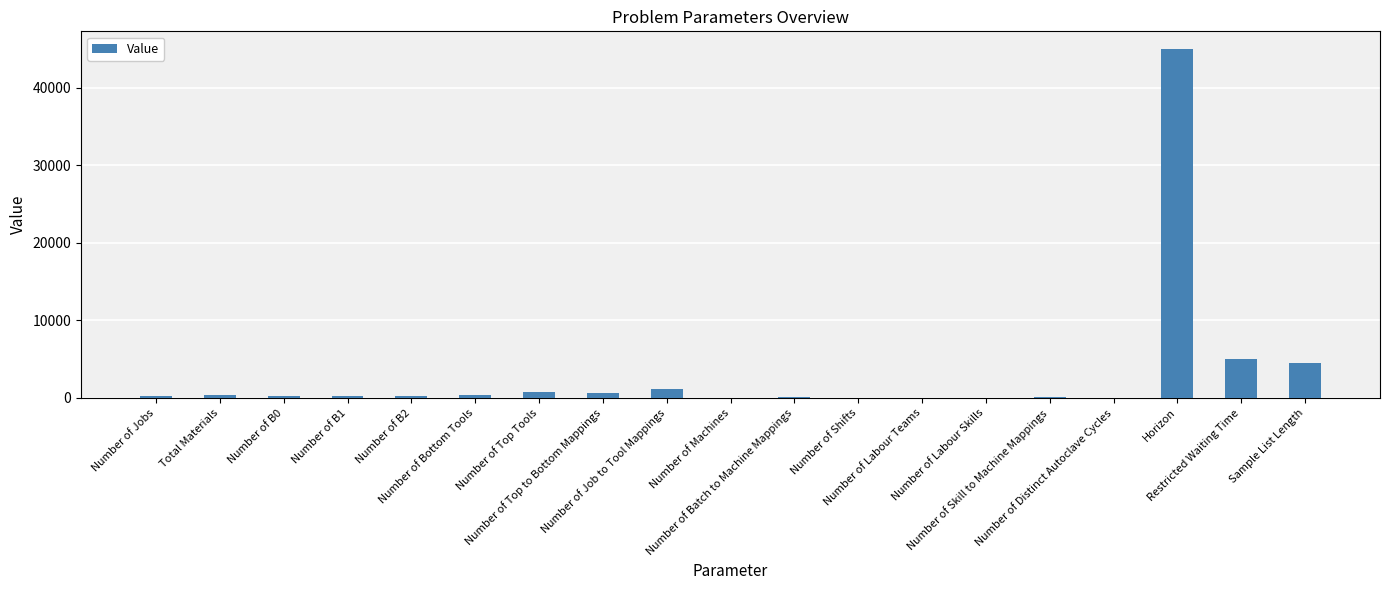

What is the greatest value displayed?

45000